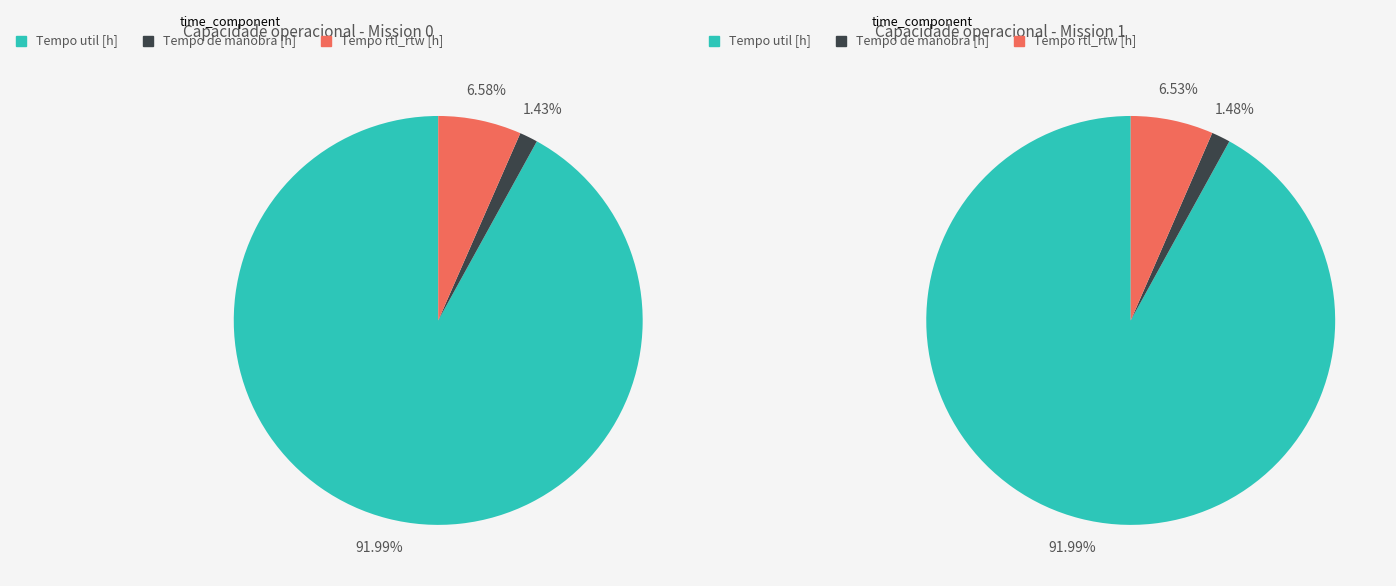

To the nearest percent, what is the combined percentage of Row 0 and Row 1?

100%